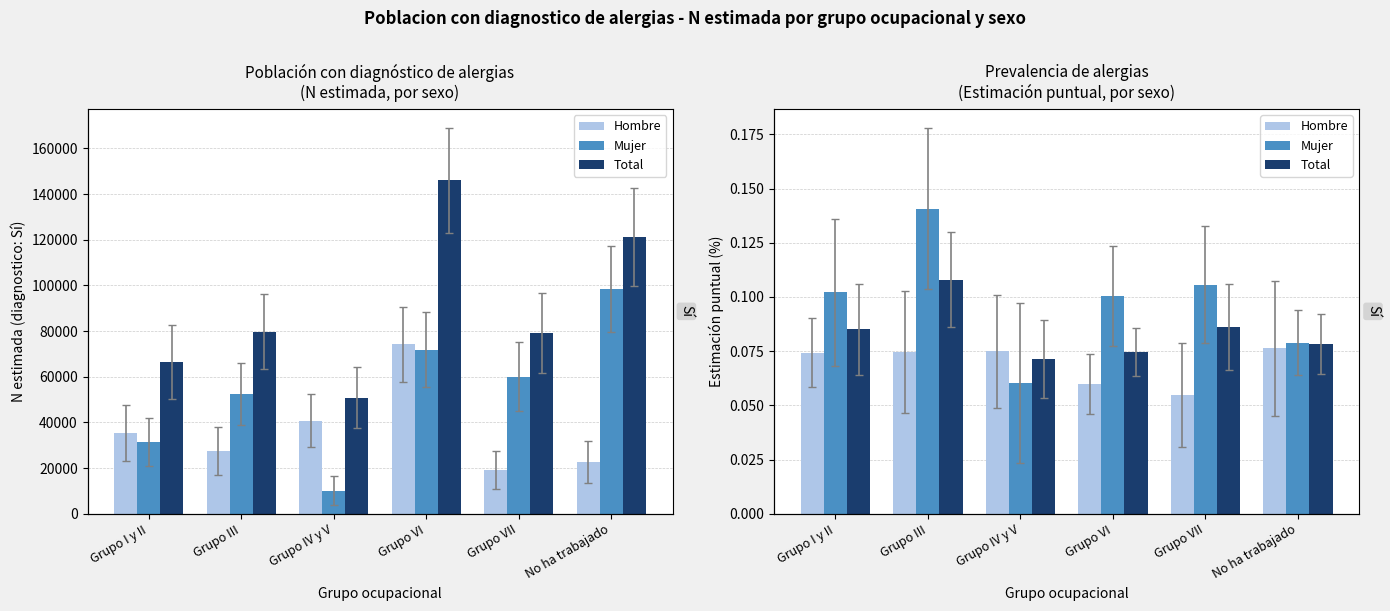

Reading right to left, list all the values displayed in this chart.

Hombre: No ha trabajado=0.1	Grupo VII=0.1	Grupo VI=0.1	Grupo IV y V=0.1	Grupo III=0.1	Grupo I y II=0.1
Mujer: No ha trabajado=0.1	Grupo VII=0.1	Grupo VI=0.1	Grupo IV y V=0.1	Grupo III=0.1	Grupo I y II=0.1
Total: No ha trabajado=0.1	Grupo VII=0.1	Grupo VI=0.1	Grupo IV y V=0.1	Grupo III=0.1	Grupo I y II=0.1